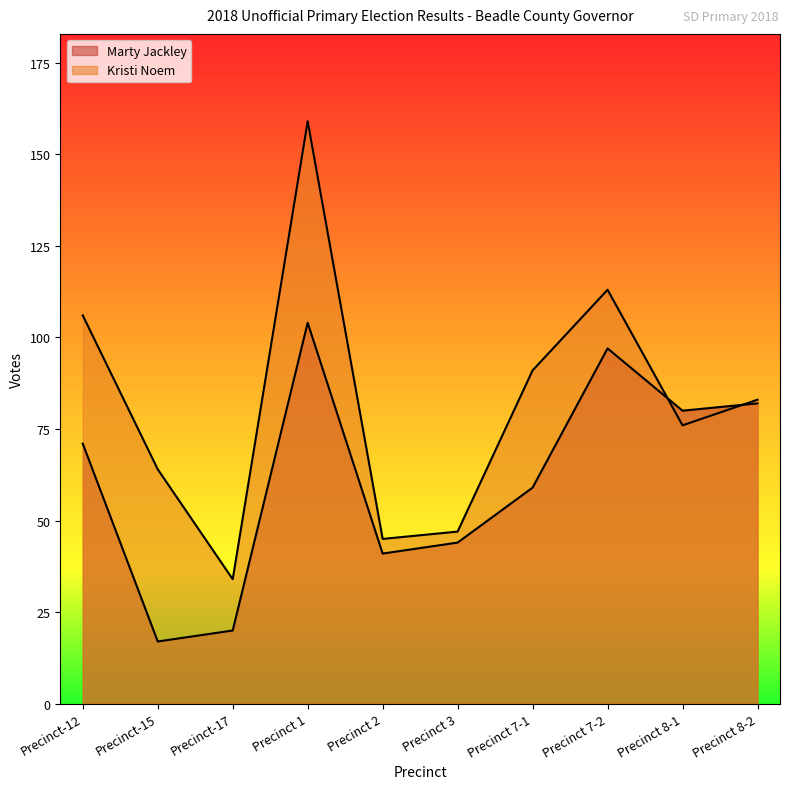

What is the maximum value shown in the chart?

159